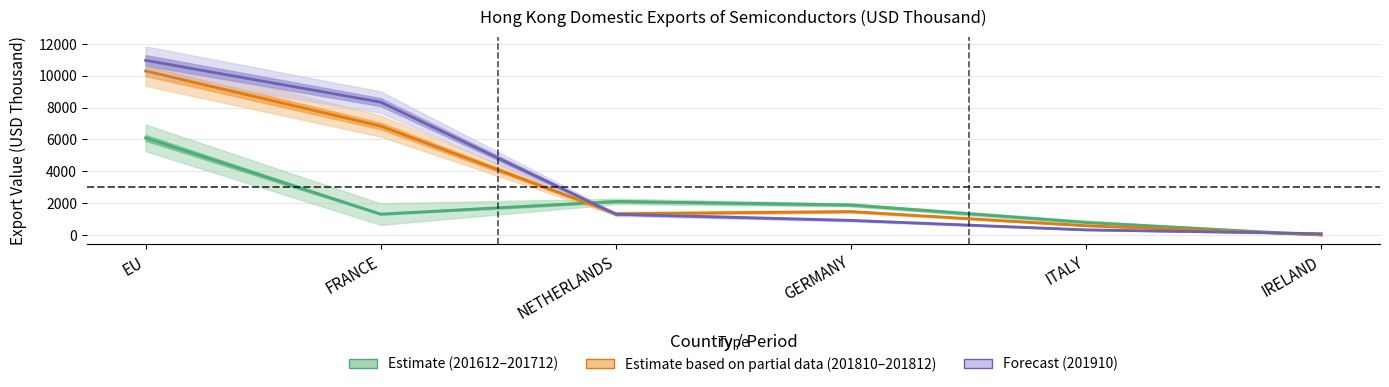

Rank the series at FRANCE from lowest to highest value.

201712_mid, 201812_mid, 201910_line